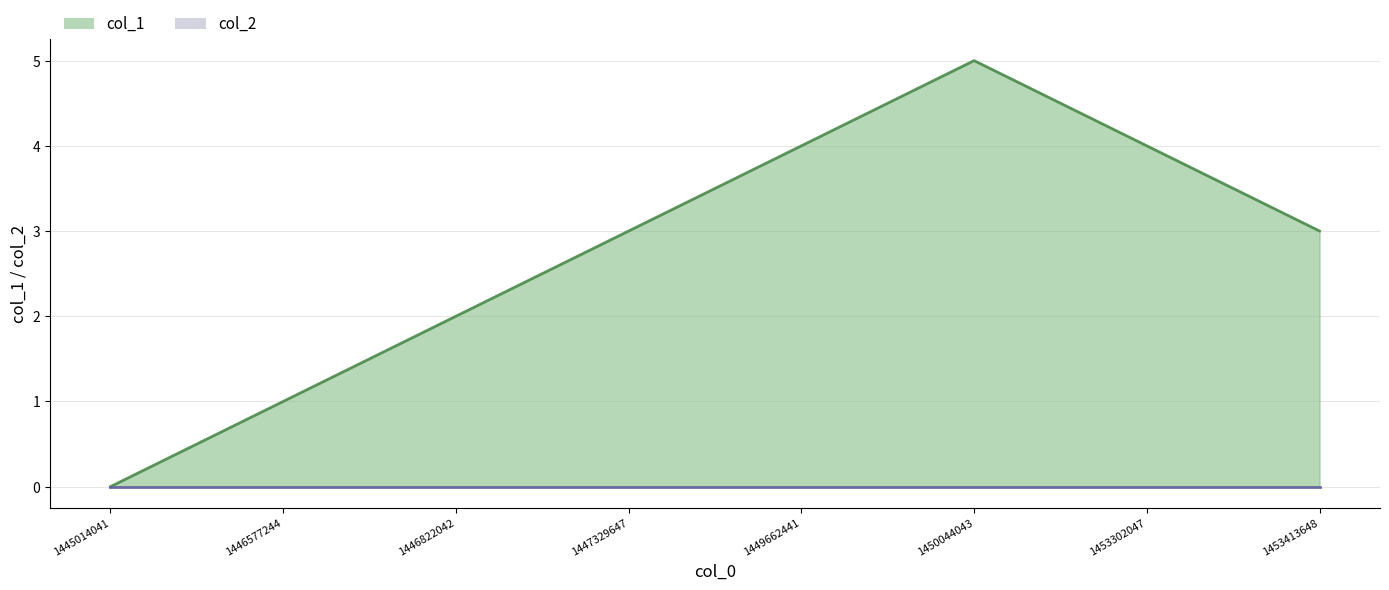

Reading right to left, transcribe all the data shown in this chart.

3	4	5	4	3	2	1	0